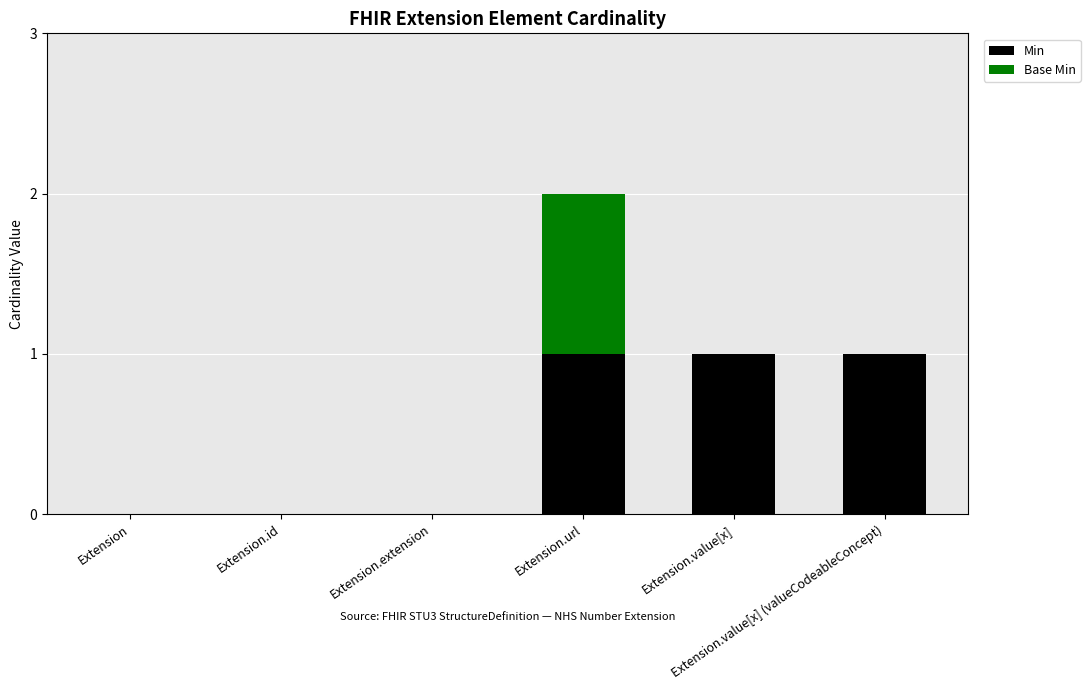

What is the sum of all Min values?

3